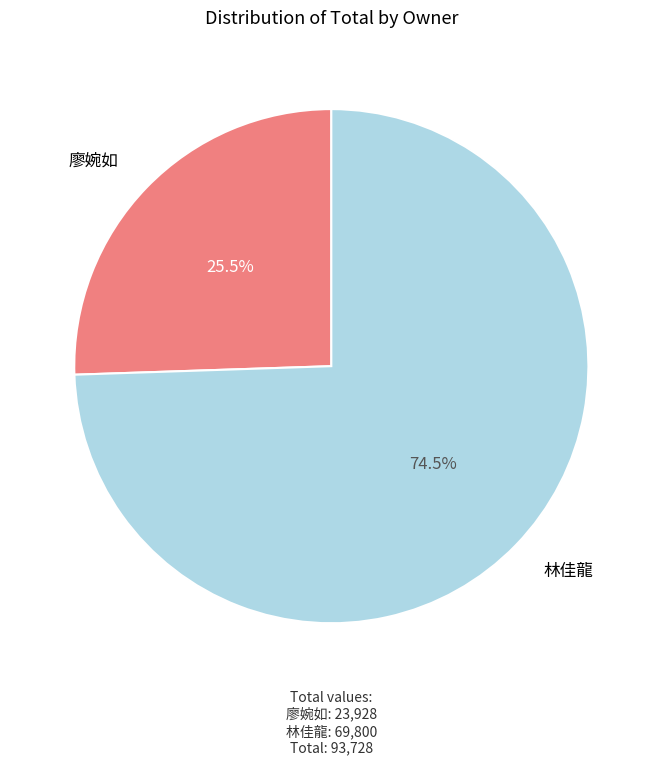

How many slices are in this pie chart?

2